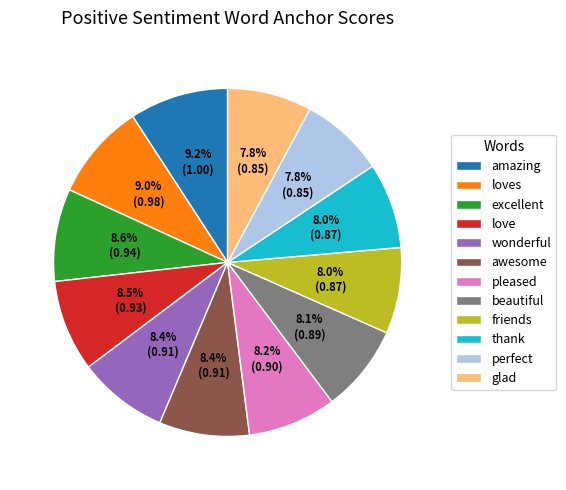

To the nearest percent, what percentage of the pie is thank?

8%